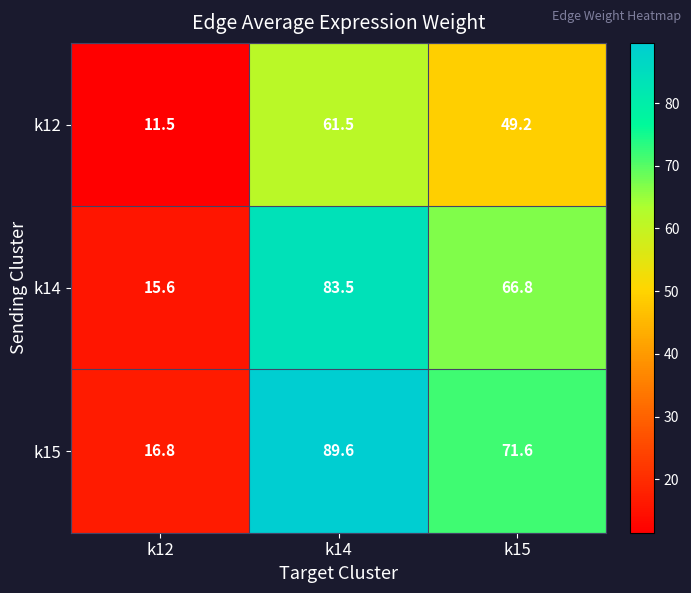

What is the total value across all series at k15?

187.6